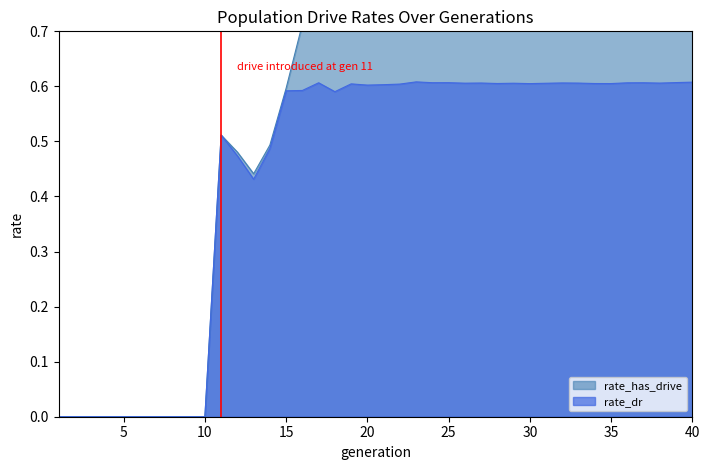

Rank the categories by rate_has_drive value from lowest to highest.

1, 2, 3, 4, 5, 6, 7, 8, 9, 10, 13, 12, 14, 11, 15, 16, 17, 18, 19, 20, 21, 22, 30, 29, 28, 34, 35, 31, 38, 26, 36, 27, 32, 37, 33, 25, 39, 24, 23, 40